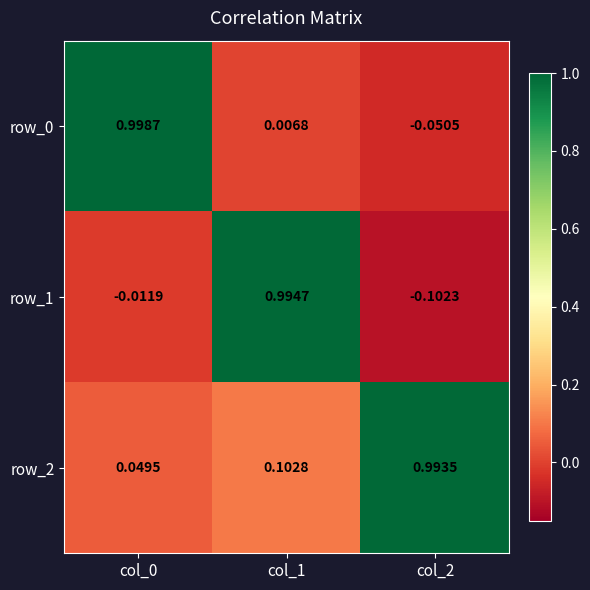

The row_1 series shows 1.6 at col_1. True or false?

False